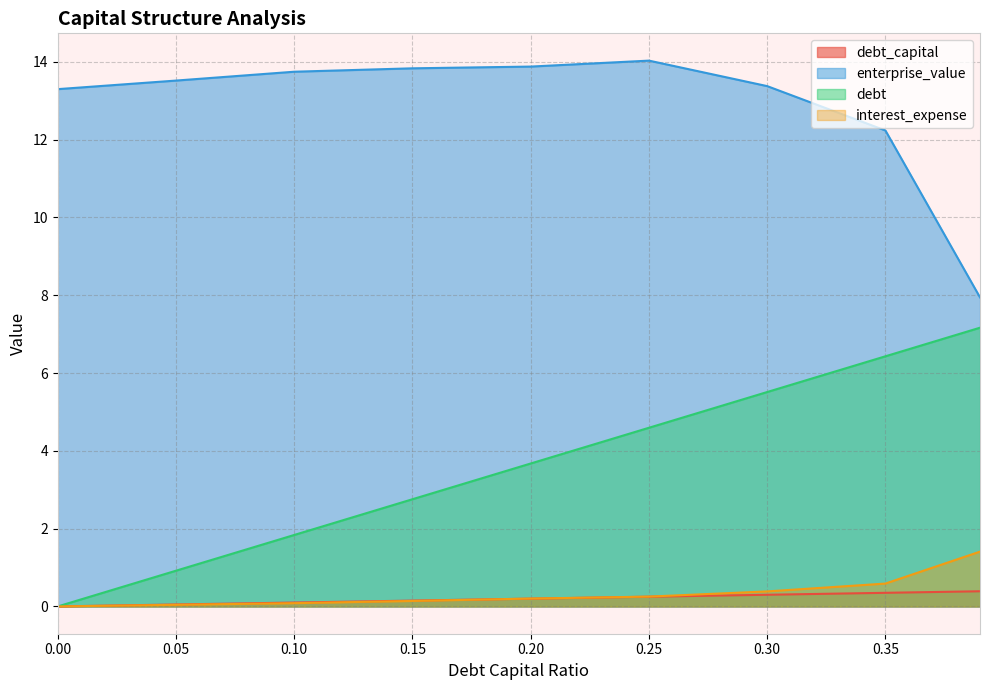

List the series in order of their peak value, lowest first.

debt_capital, interest_expense, debt, enterprise_value